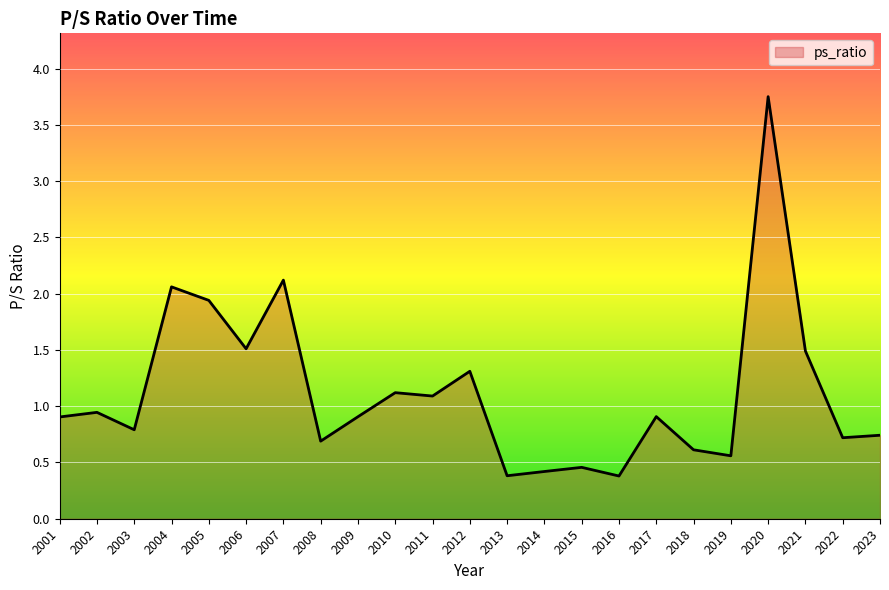

Count the number of data series in this chart.

1